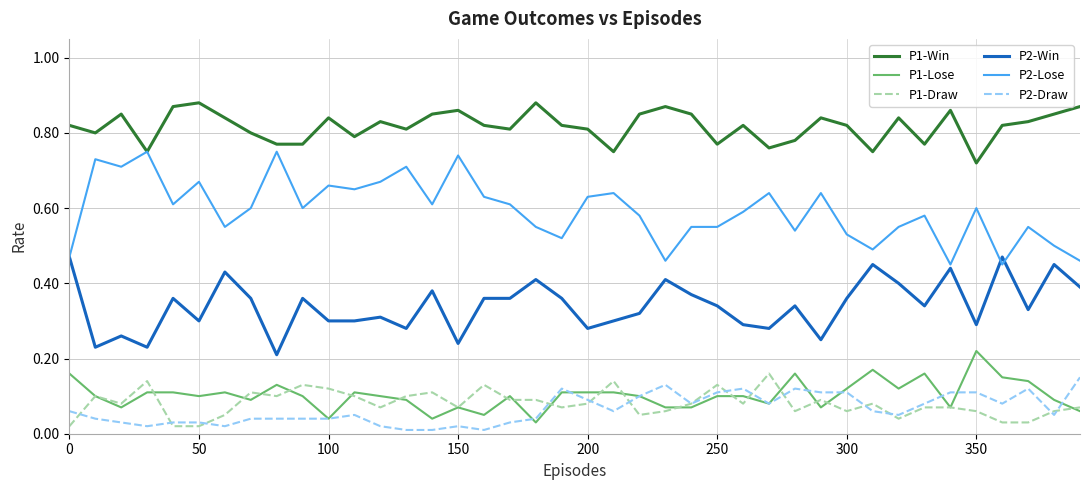

Which series has the largest total across all categories?

P1-Win